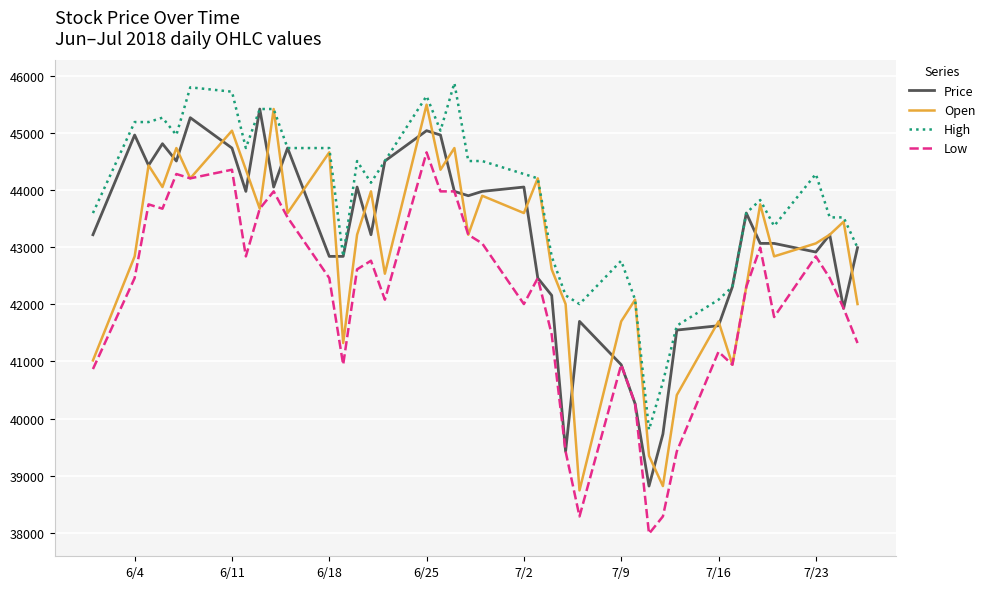

What is the smallest value displayed?

37985